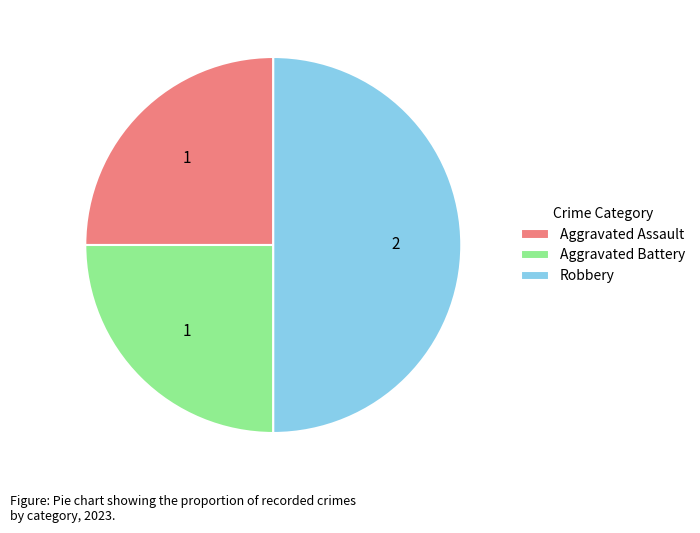

Approximately how many times larger is the value at Robbery compared to Aggravated Battery?

2.0